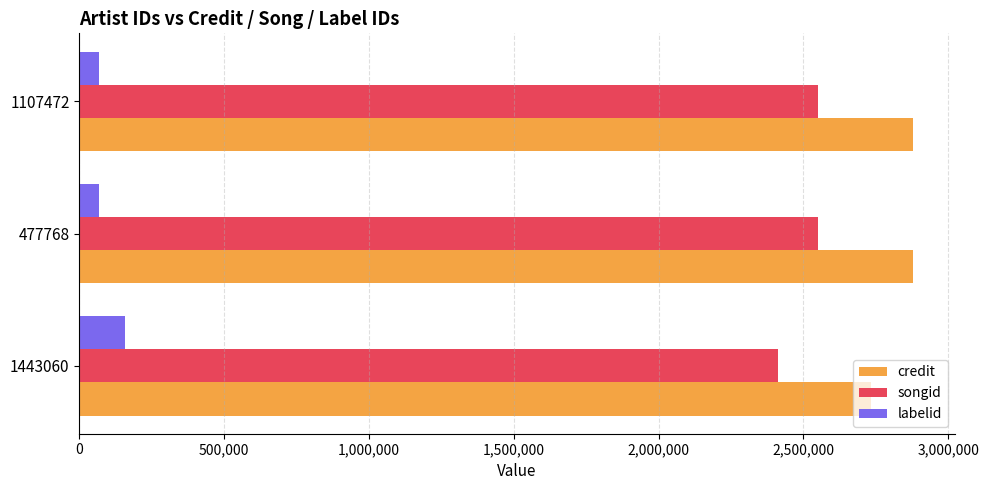

The labelid series shows 69551 at 1107472. True or false?

True